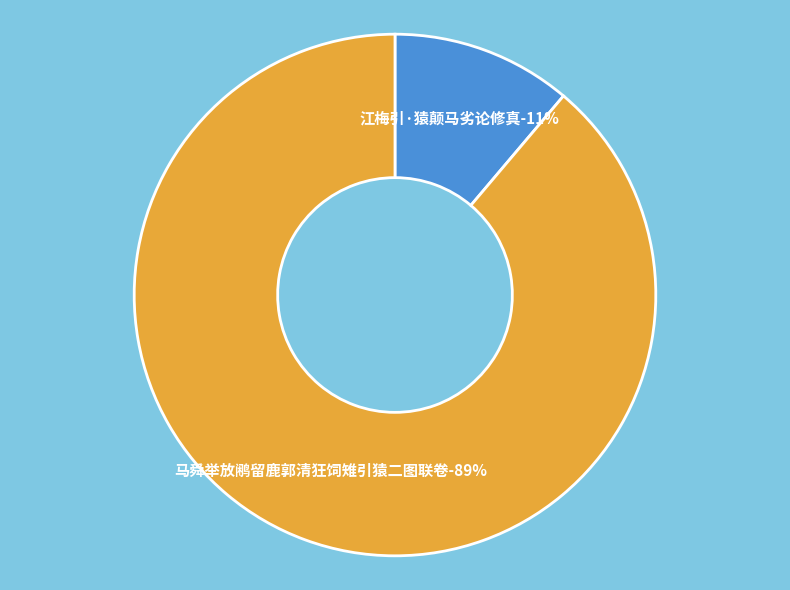

Count the number of slices in the pie.

2